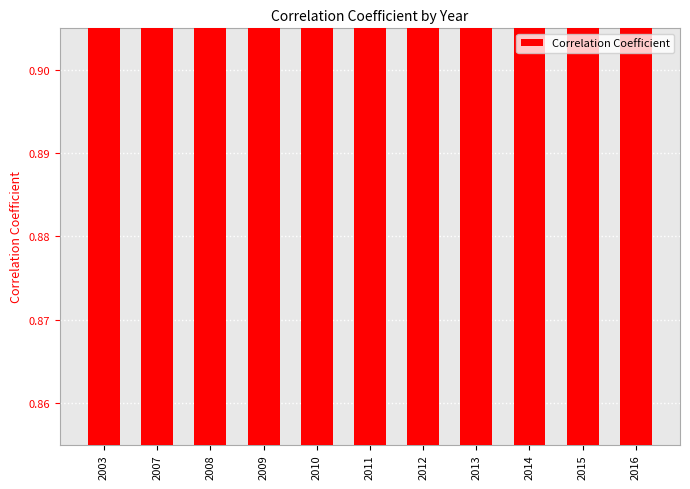

What value does the data have at 2003?

0.9